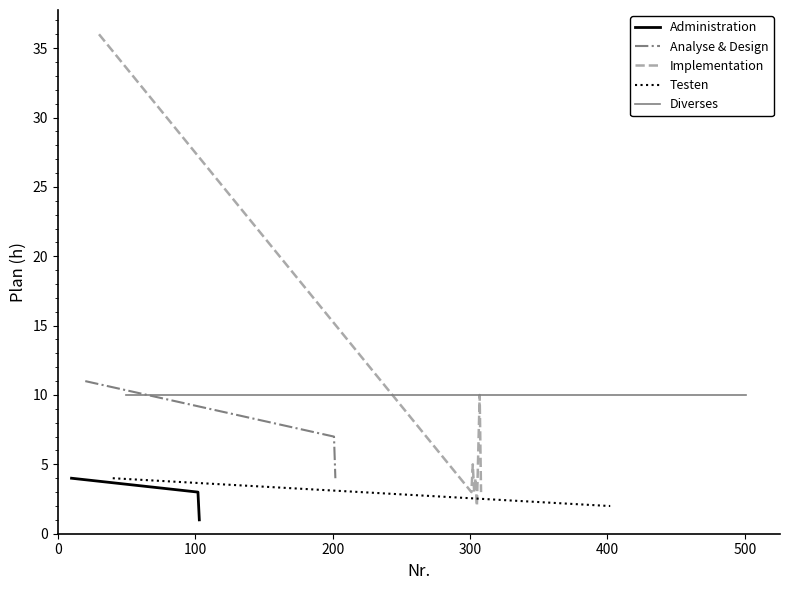

What is the sum of all Analyse & Design values?

22